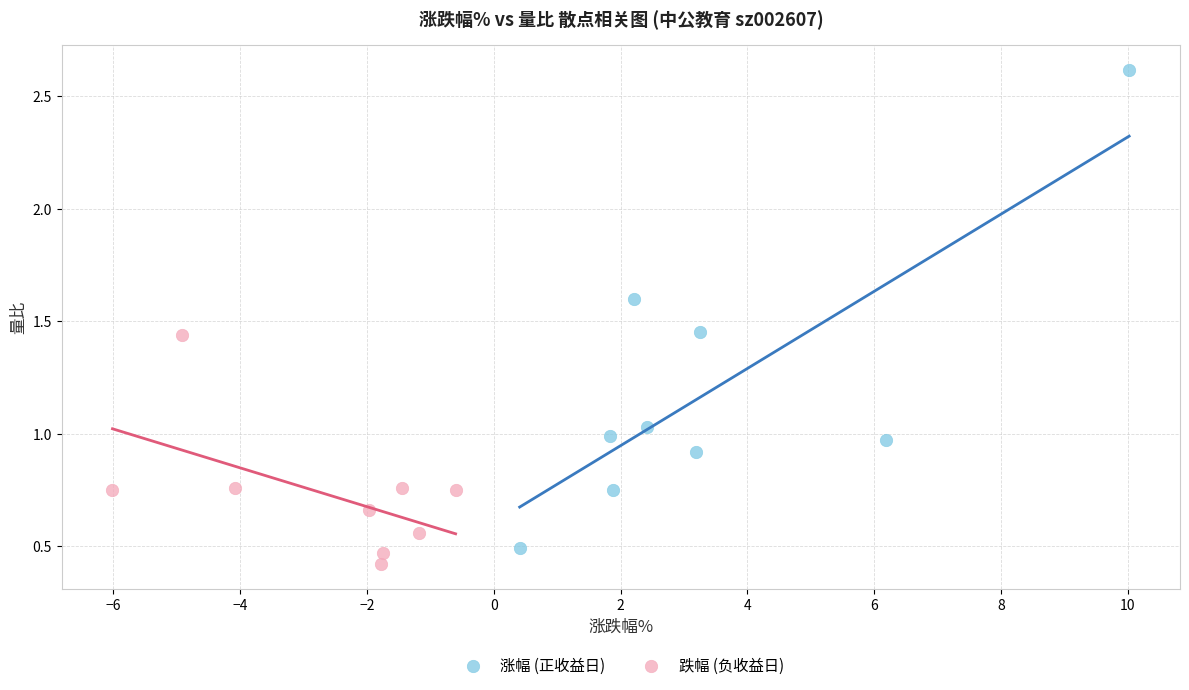

Which series has the largest Y range (max minus min)?

涨幅 (正收益日)